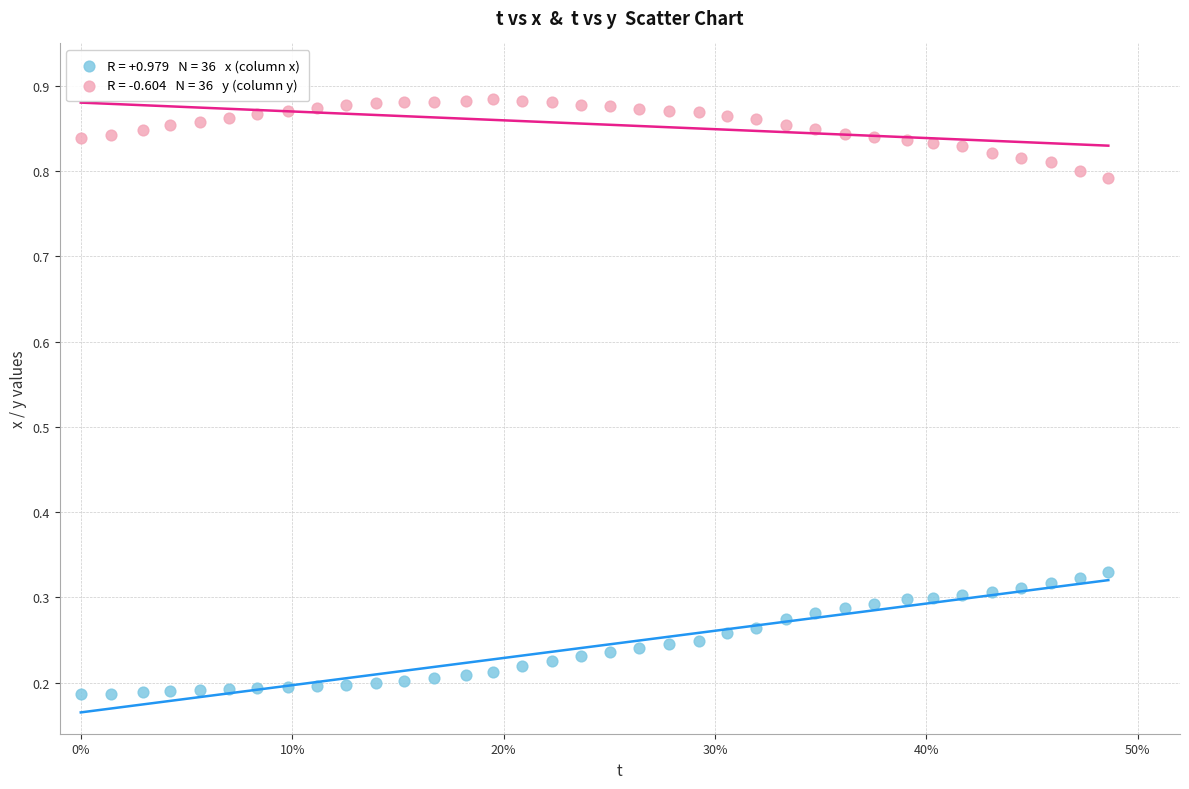

Across all data points, what is the range of Y values (max minus min)?

0.7